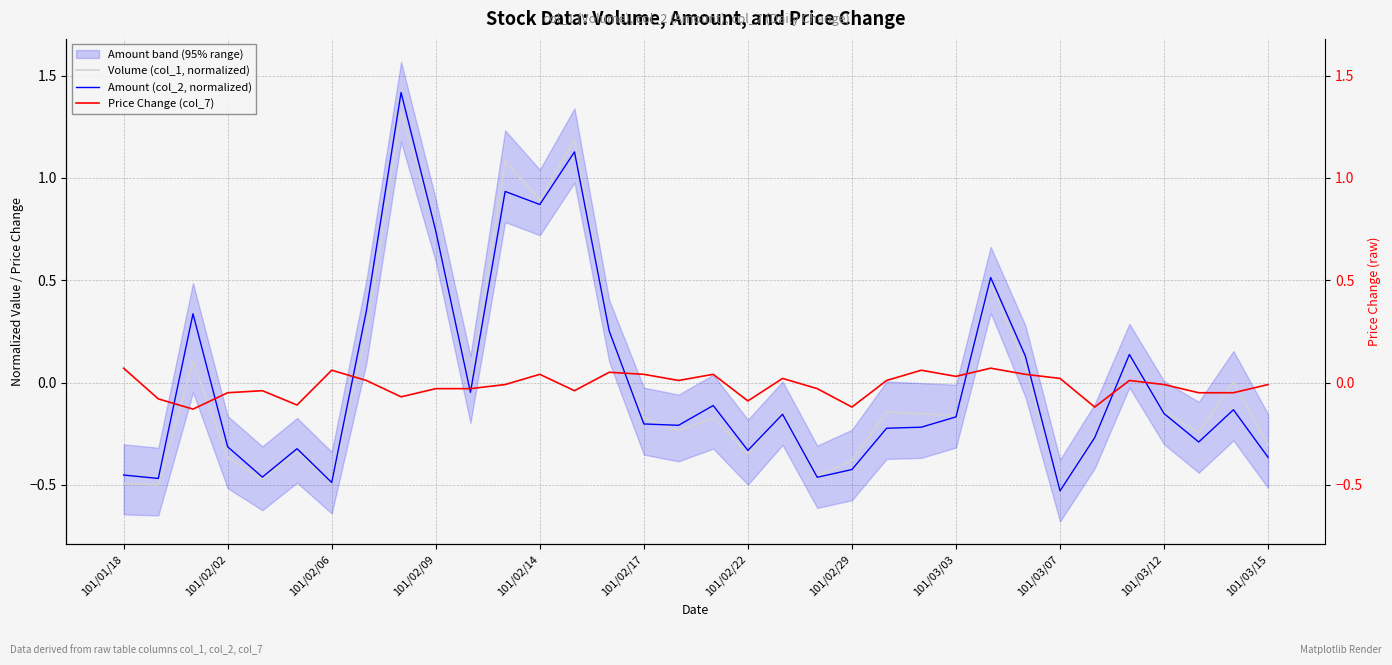

What position from the left is 101/02/06?

7